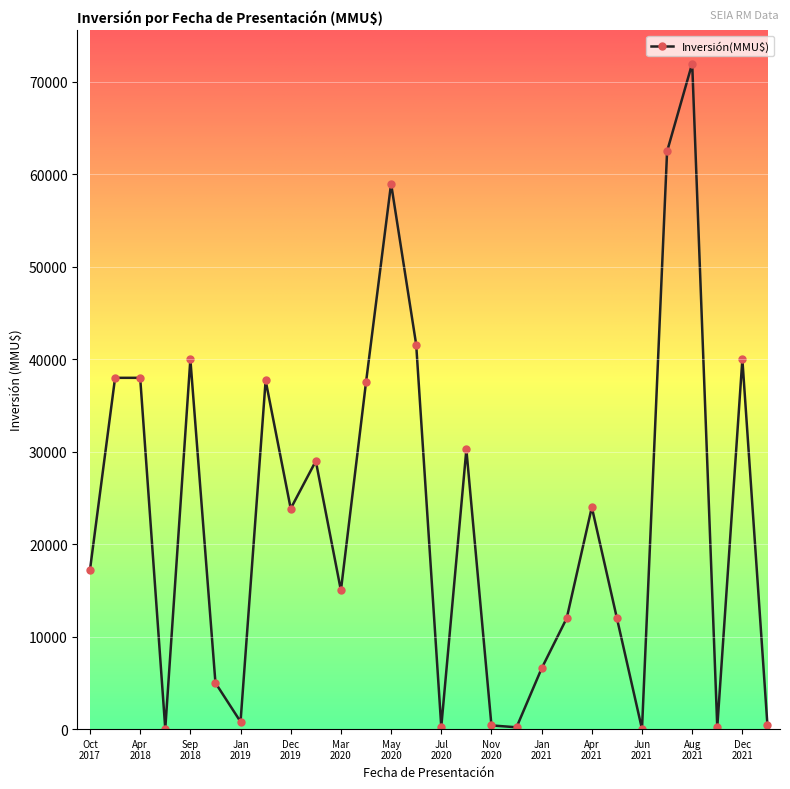

How many interior local valleys (lower than both neighbors) does the data have?

8